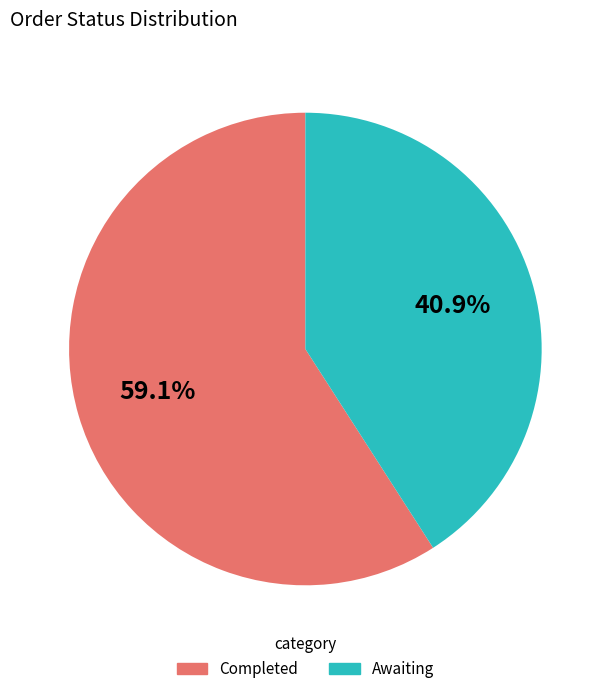

What percentage do Awaiting and Completed together represent?

100.0%